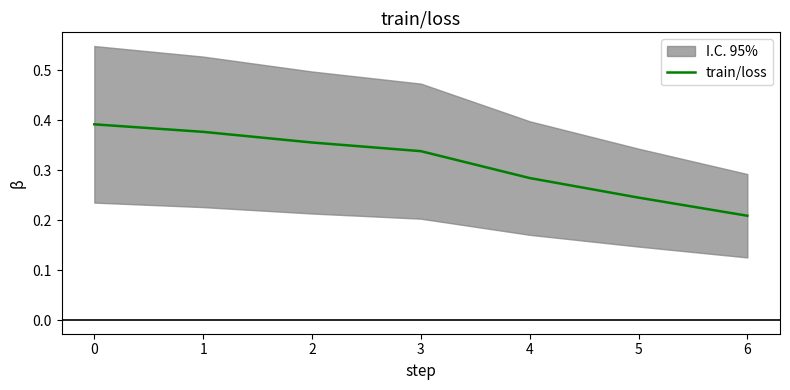

Rank the categories by value from highest to lowest.

0, 1, 2, 3, 4, 5, 6